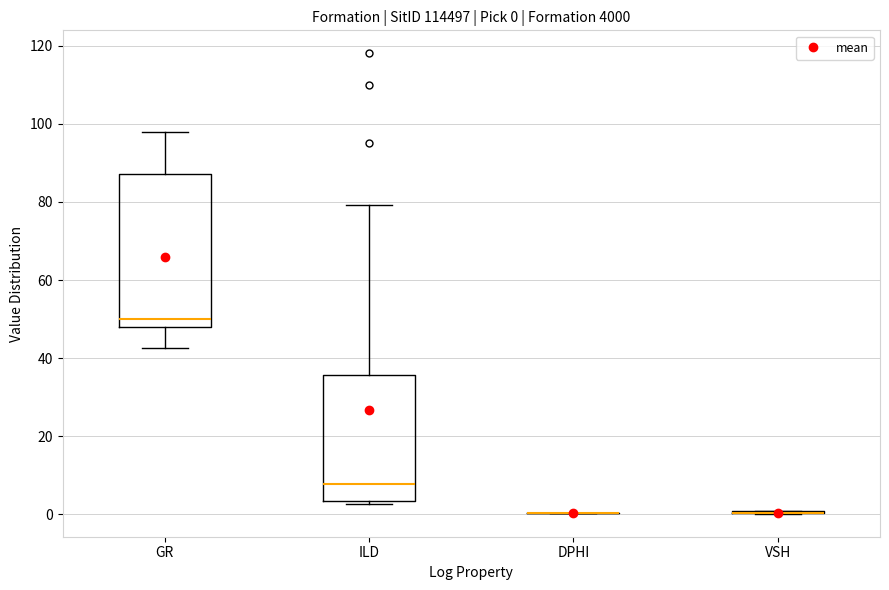

Comparing the boxes themselves (not the whiskers), which one is the tallest?

GR